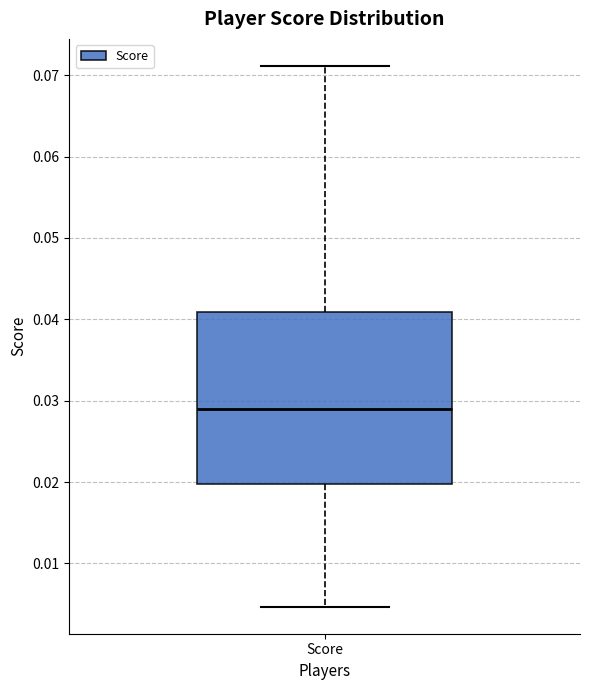

Where is the upper edge of the box for Score on the y-axis? The values are not printed on the chart, so give them approximately, as read against the axis.

0.041